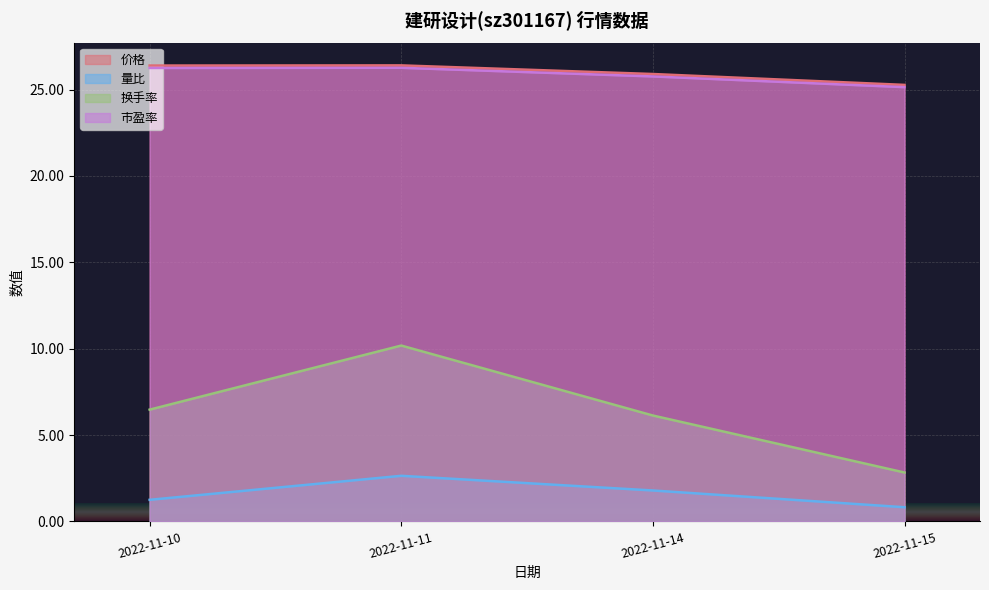

How many lines are shown in the chart?

4